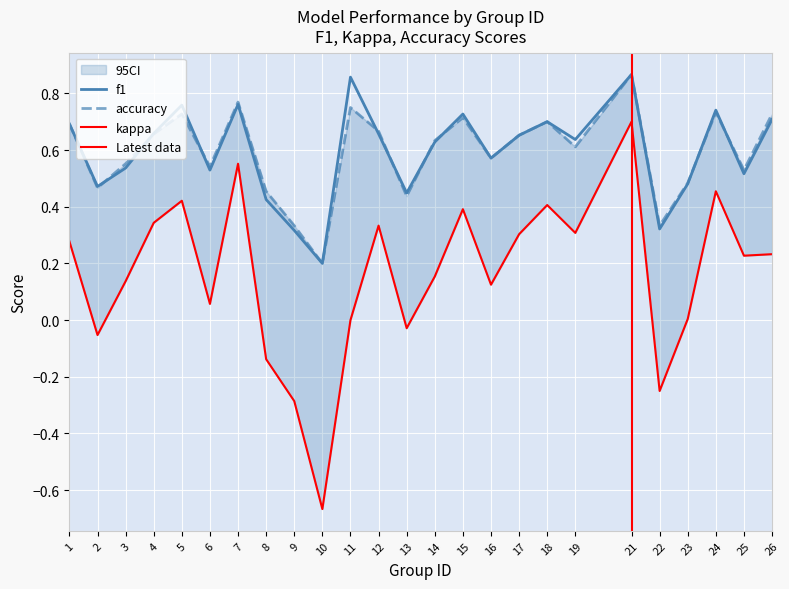

Where is f1 nearest to the value 0?

10